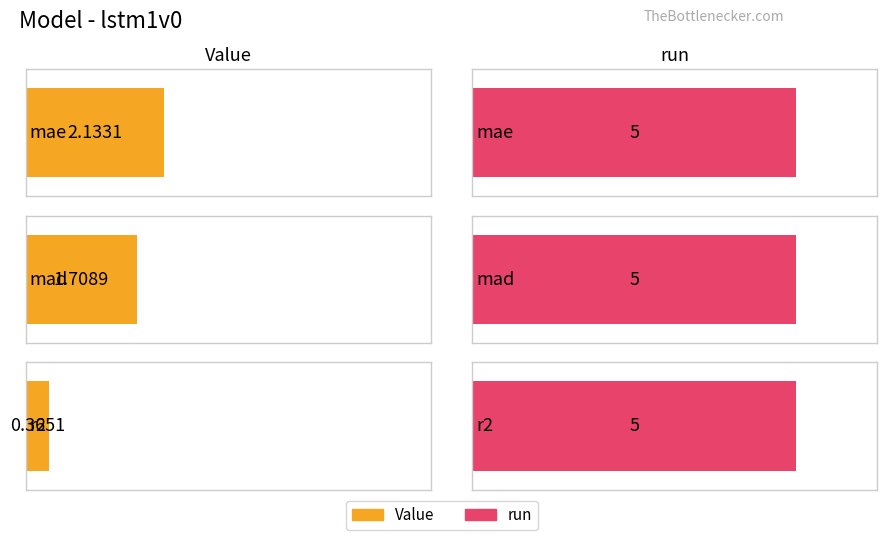

How many bars are there in total?

6